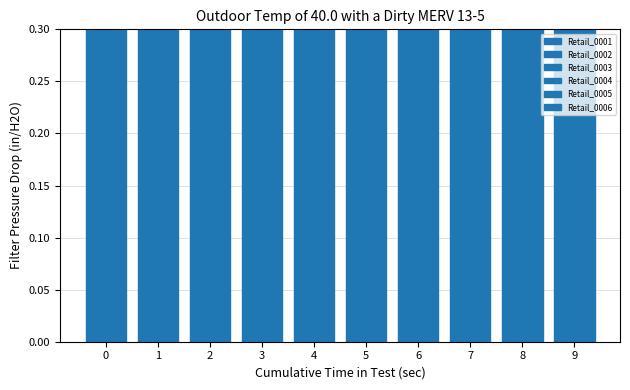

Does the chart contain stacked bars?

No